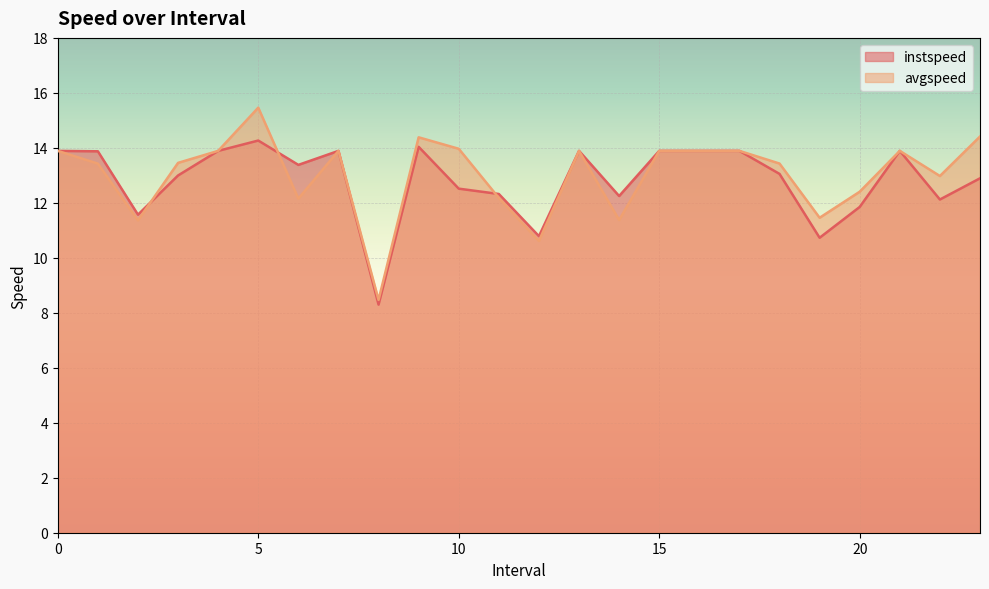

How many lines are shown in the chart?

2